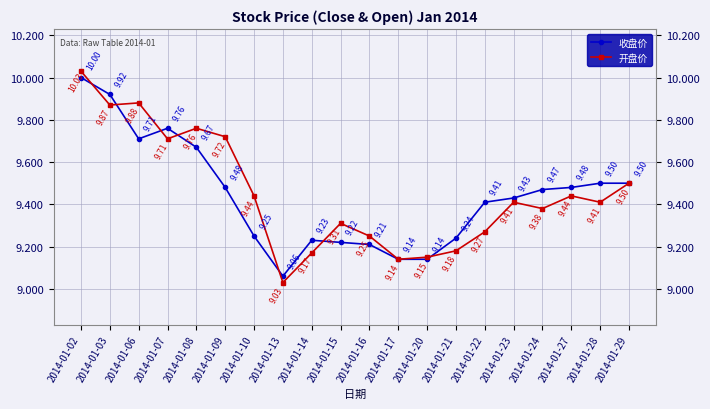

What is the difference between the maximum and second lowest values in the 收盘价 series?

0.9